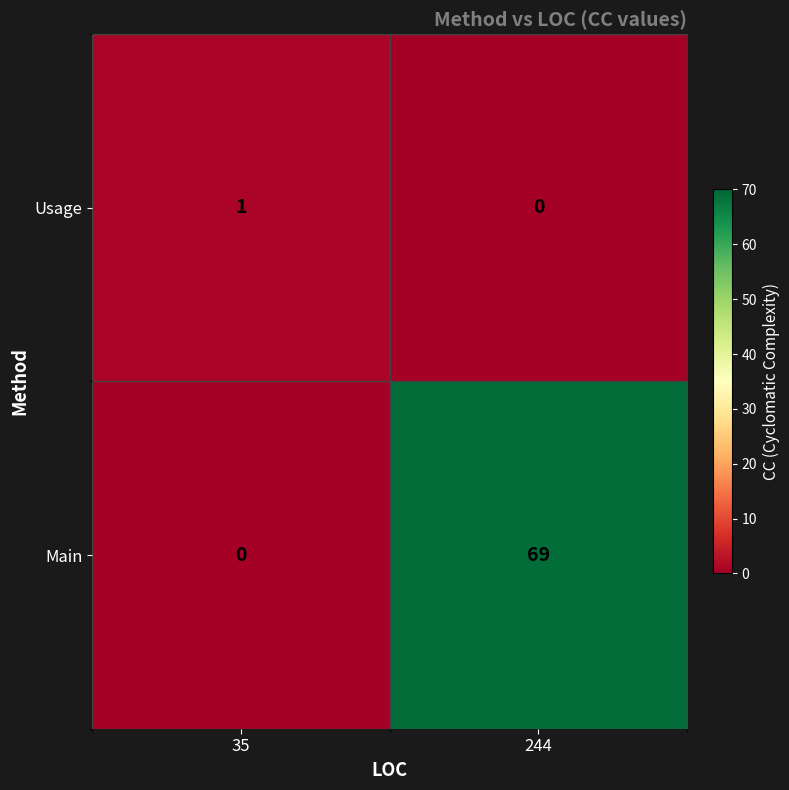

What is the approximate value of Main at 244?

69